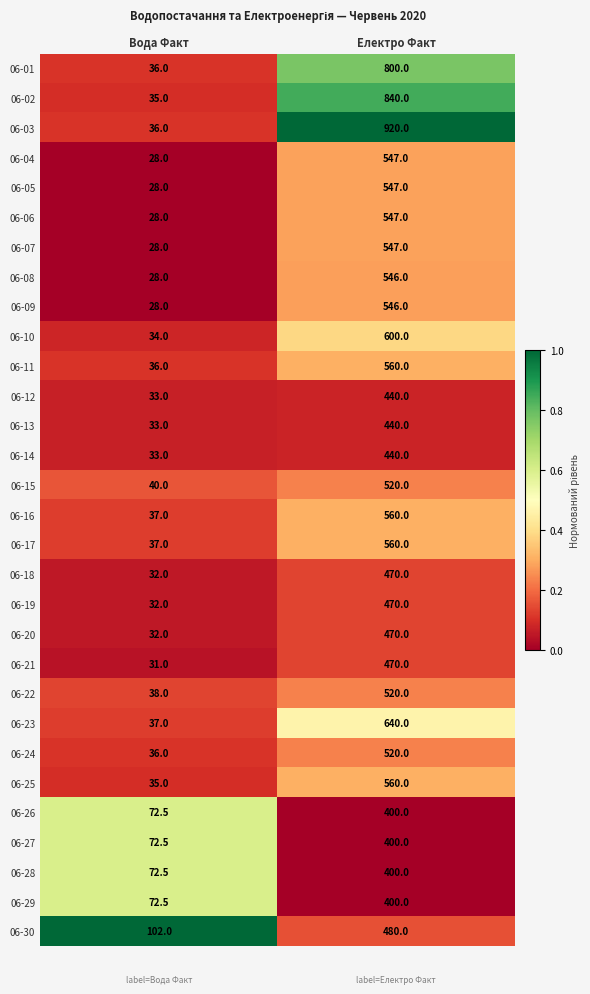

Is it true that 06-05 equals 547.0 at Електро Факт?

True